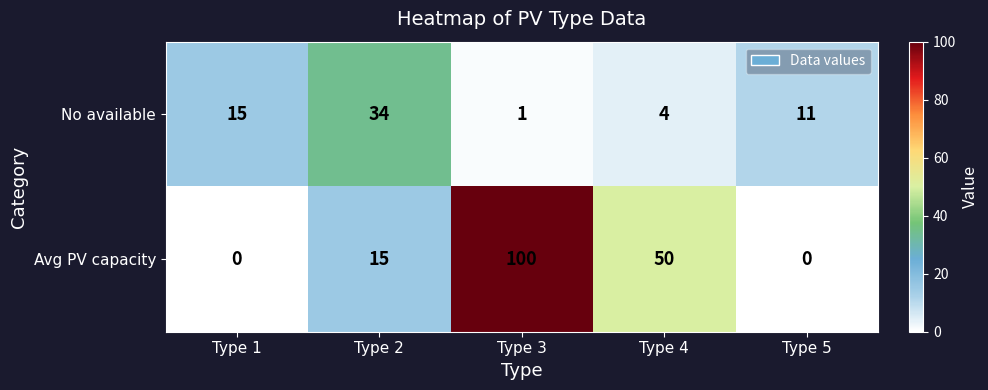

Reading right to left, what are all the values shown in this chart?

No available: Type 5=11	Type 4=4	Type 3=1	Type 2=34	Type 1=15
Avg PV capacity: Type 5=0	Type 4=50	Type 3=100	Type 2=15	Type 1=0